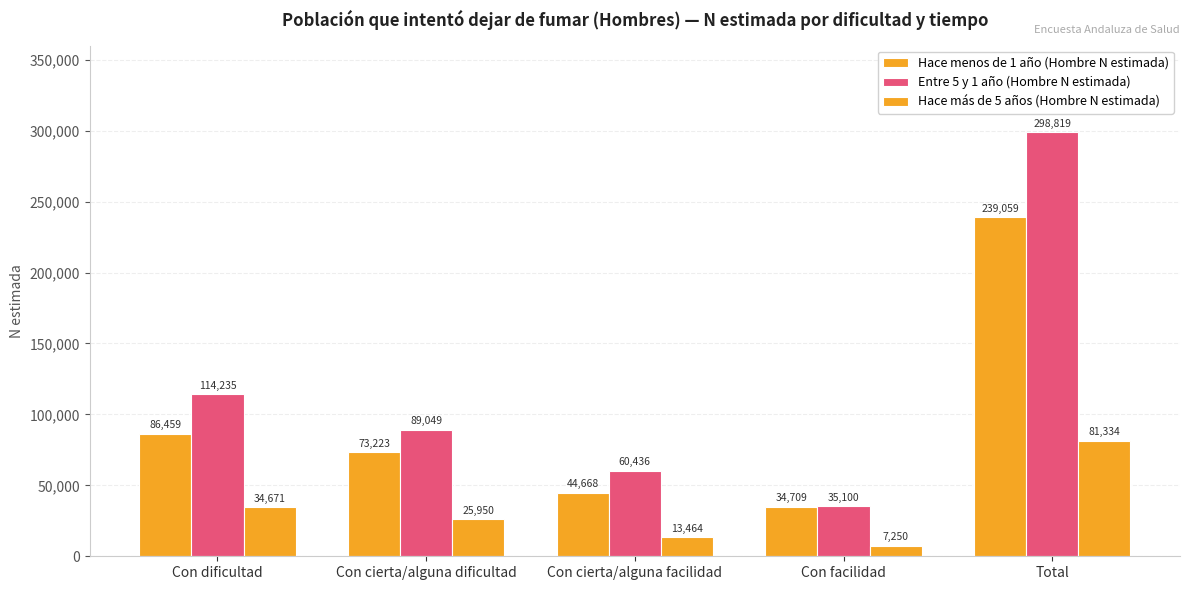

How many series are shown in this chart?

3